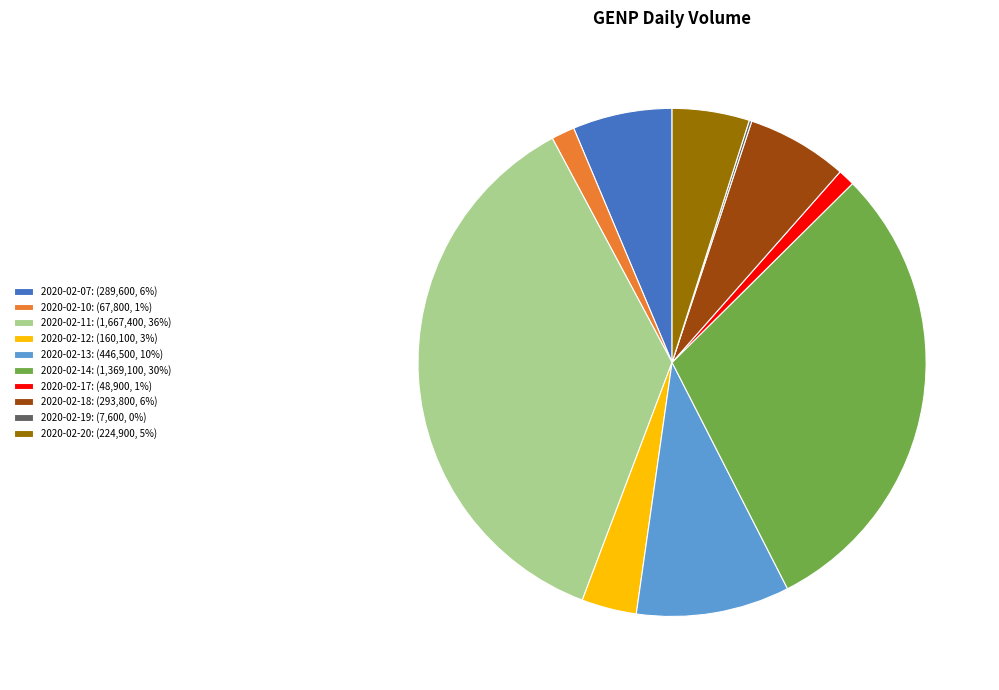

The 2020-02-20 slice represents 5% of the pie. True or false?

True